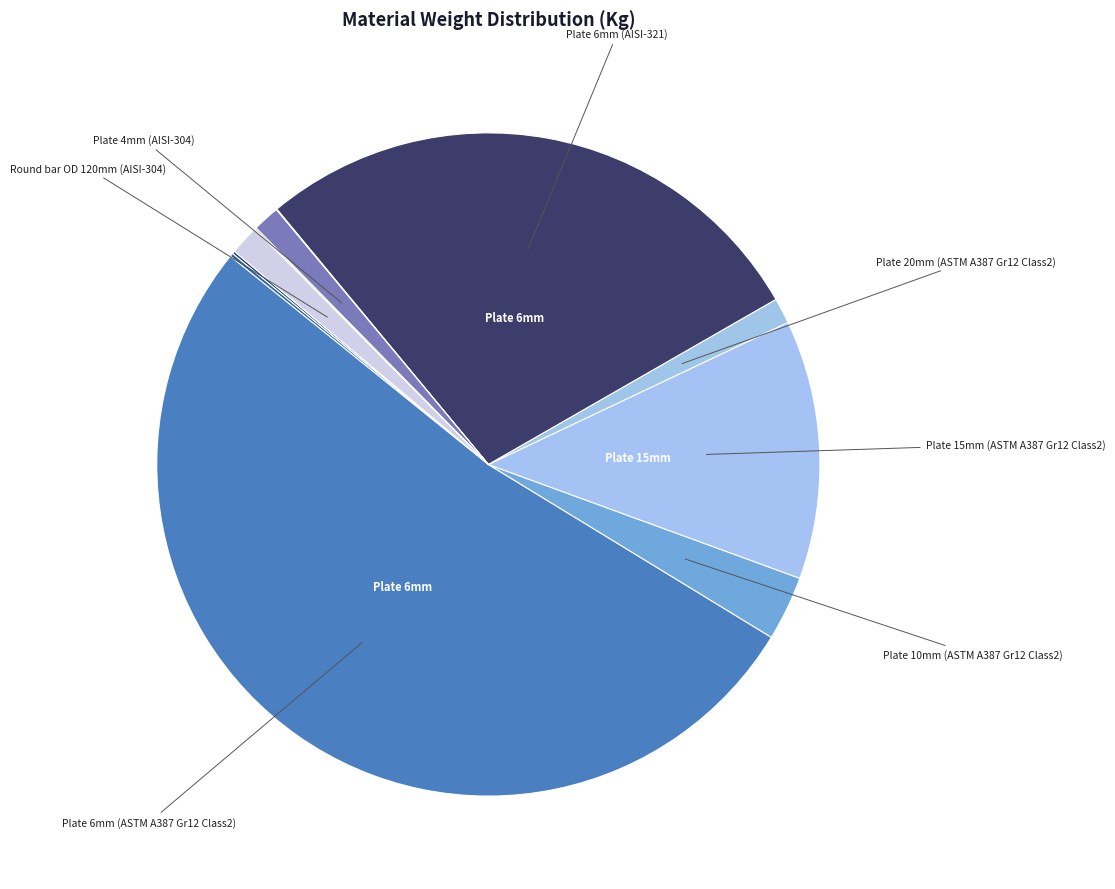

How many segments does this pie chart have?

11